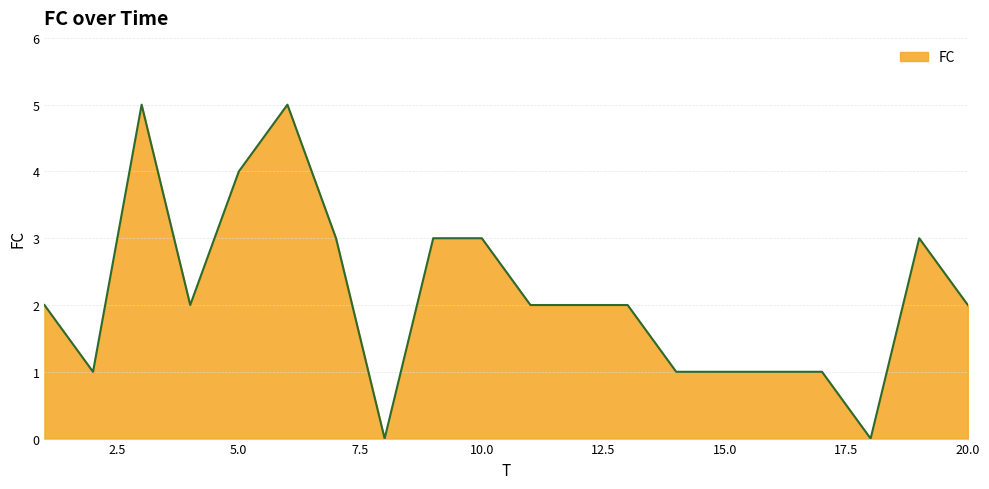

What is the greatest value displayed?

5